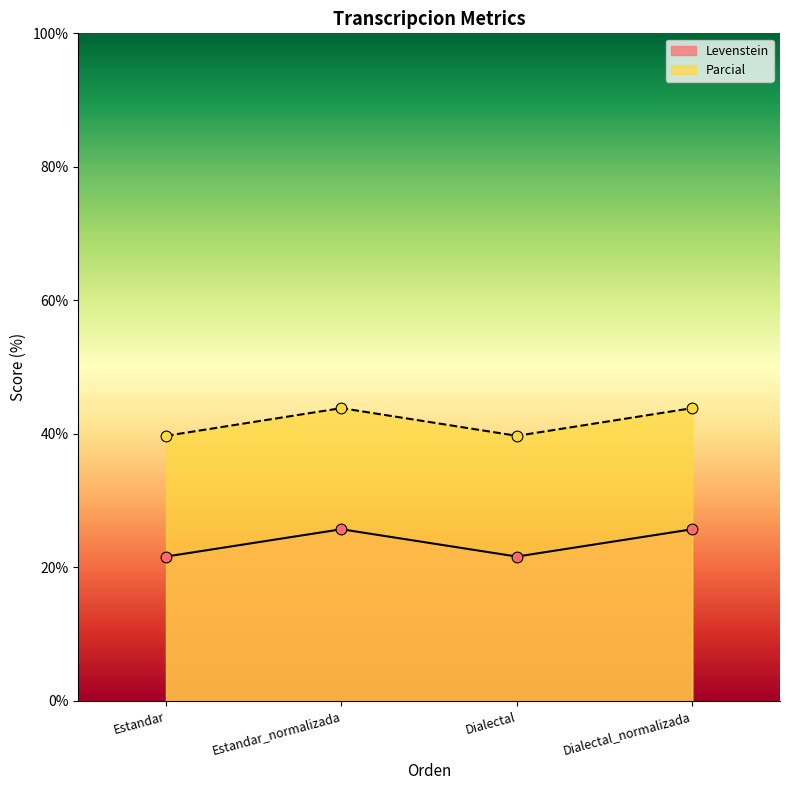

What are all the series names shown in the legend?

Levenstein, Parcial